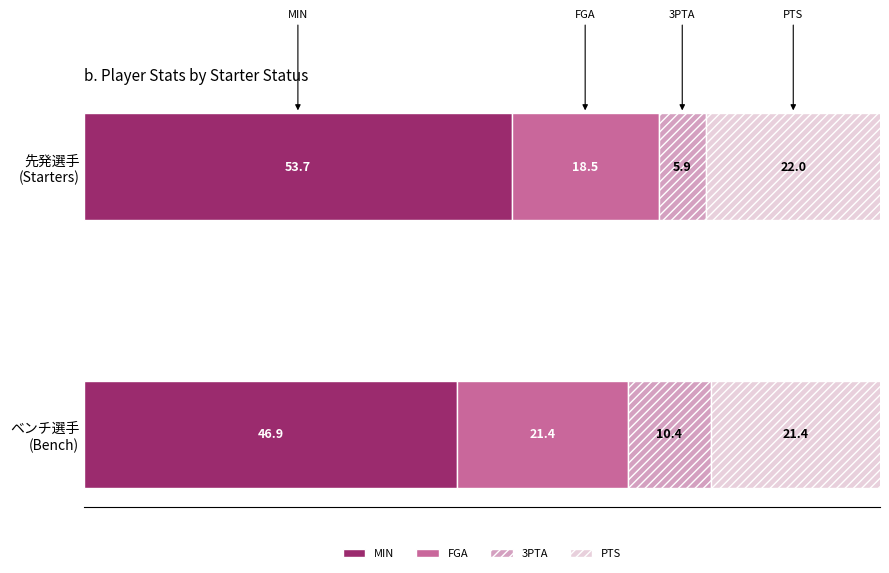

What is the sum of all MIN values?

100.6